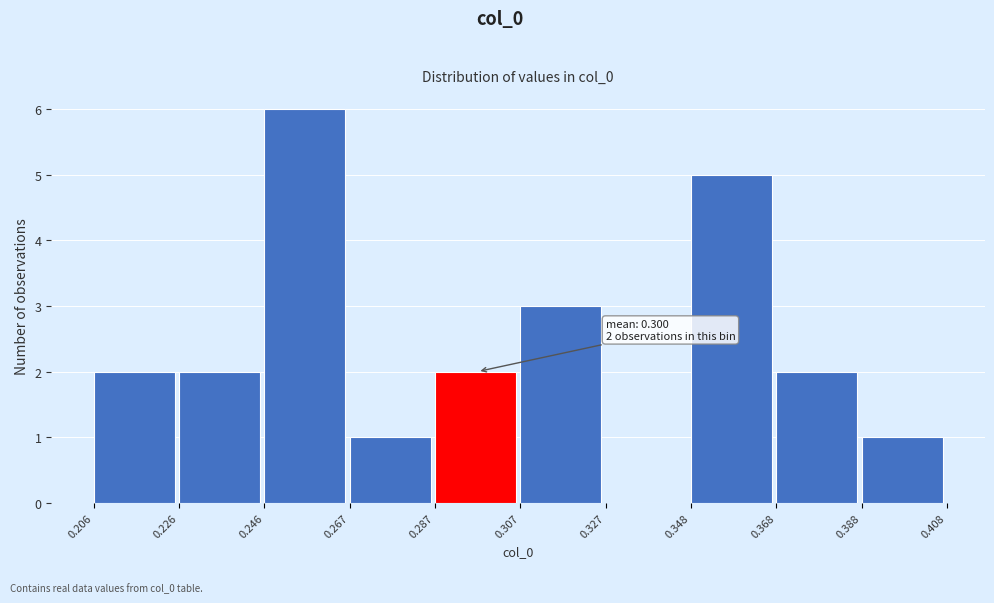

Over which range of the x-axis is the bar tallest?

0.246 to 0.267